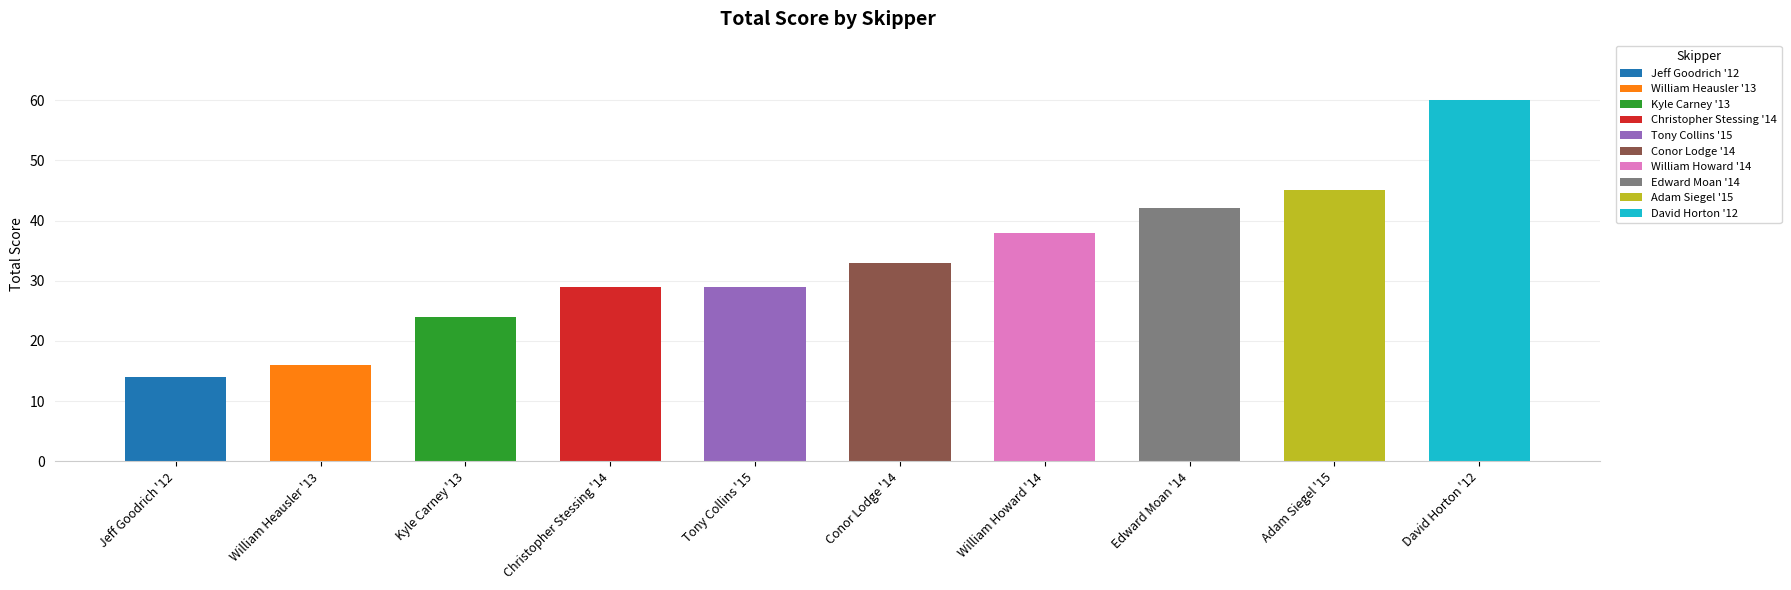

Between William Heausler '13 and Edward Moan '14, which is larger?

Edward Moan '14